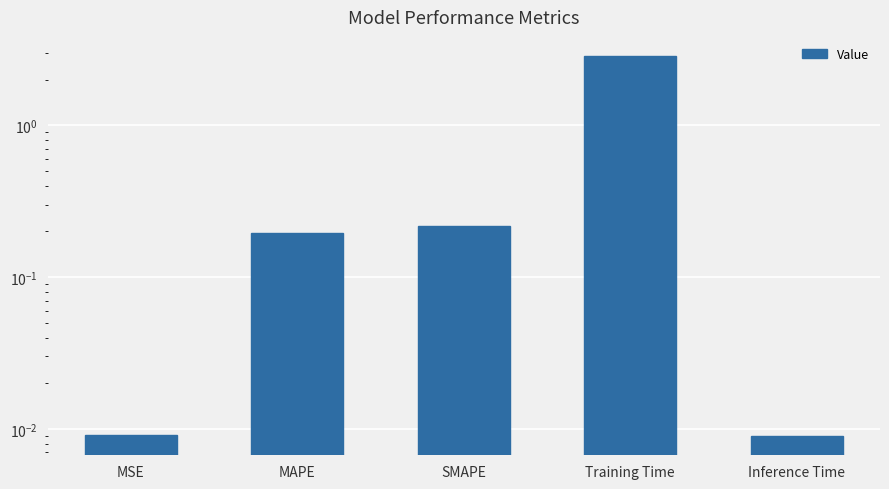

What position from the right is MAPE?

4